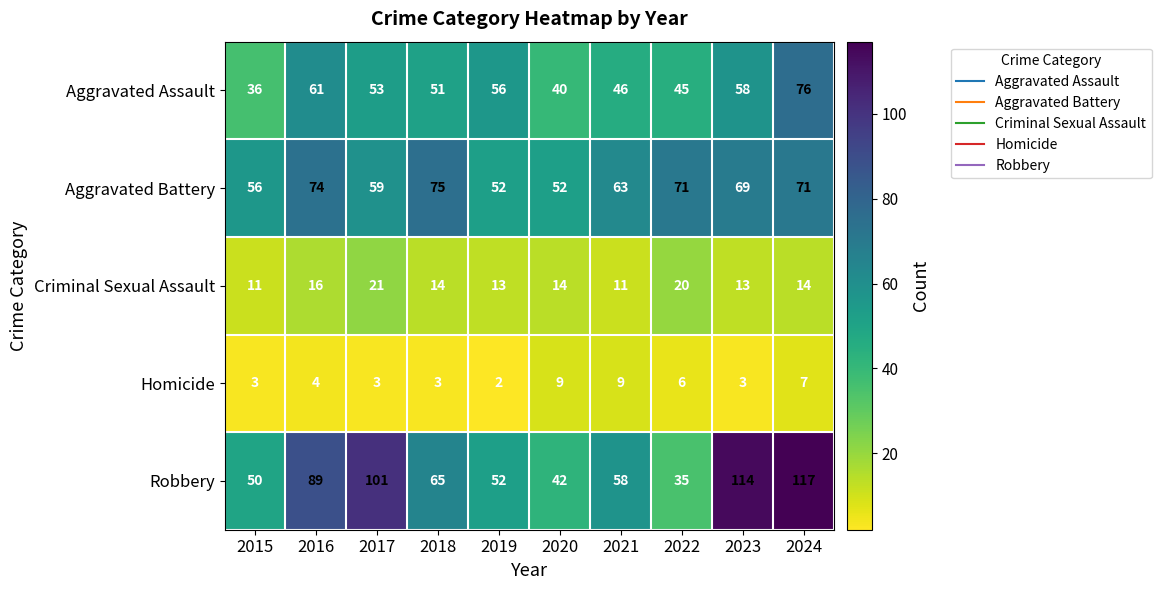

How many distinct data groups are displayed?

5